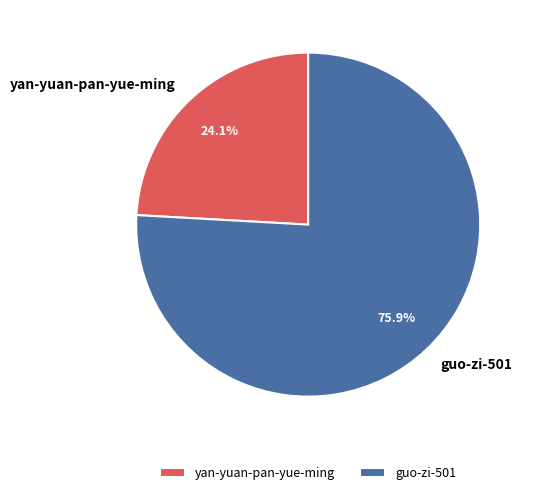

What is the ratio of the value at yan-yuan-pan-yue-ming to the value at guo-zi-501?

0.3